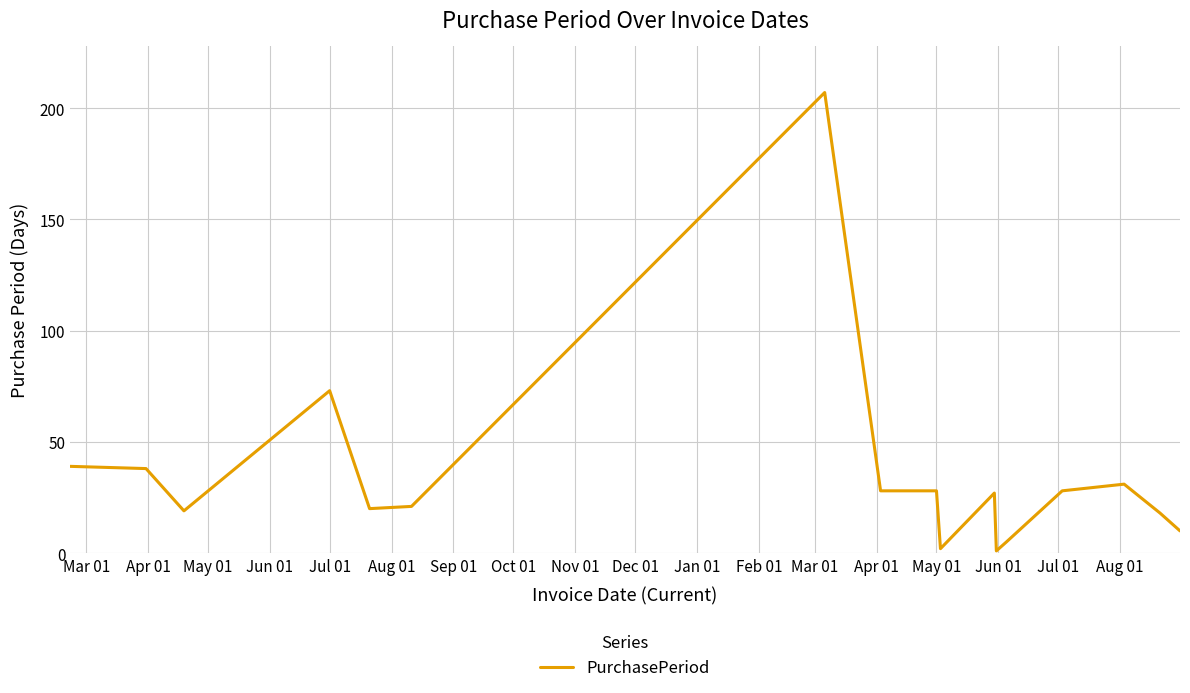

What is the maximum value shown in the chart?

207